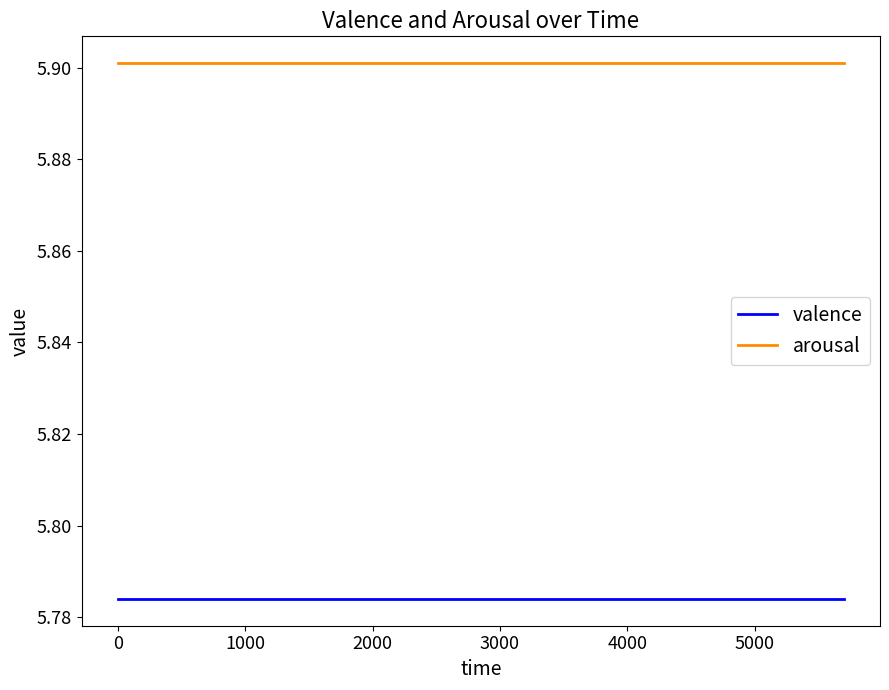

True or false: valence and arousal cross at least once.

False